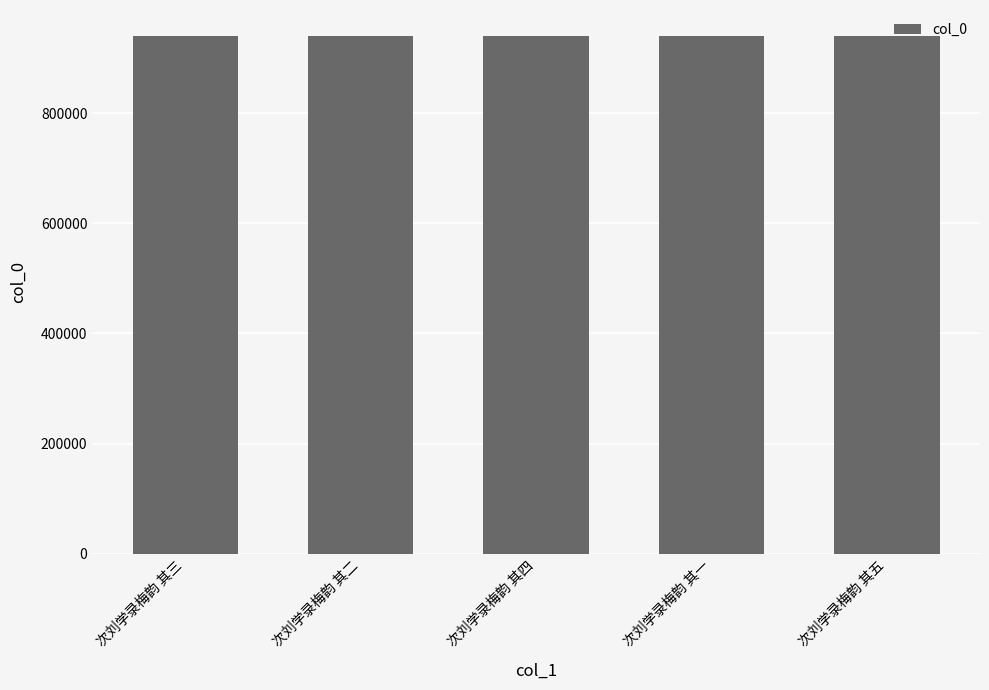

What value does the data have at 次刘学录梅韵 其二?

940573